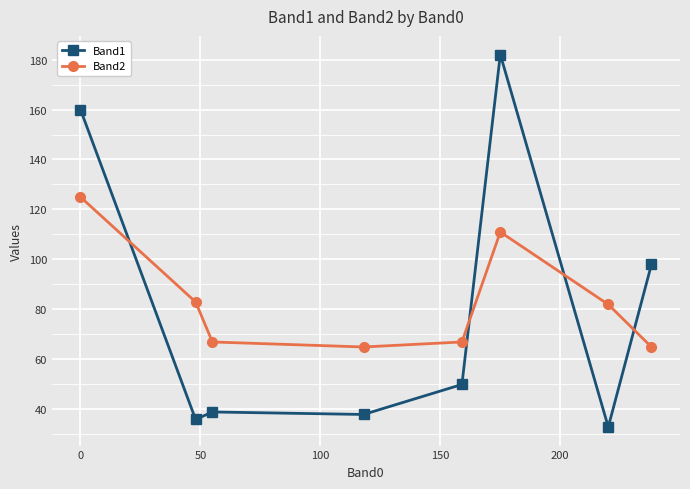

What is the minimum value for Band2?

65